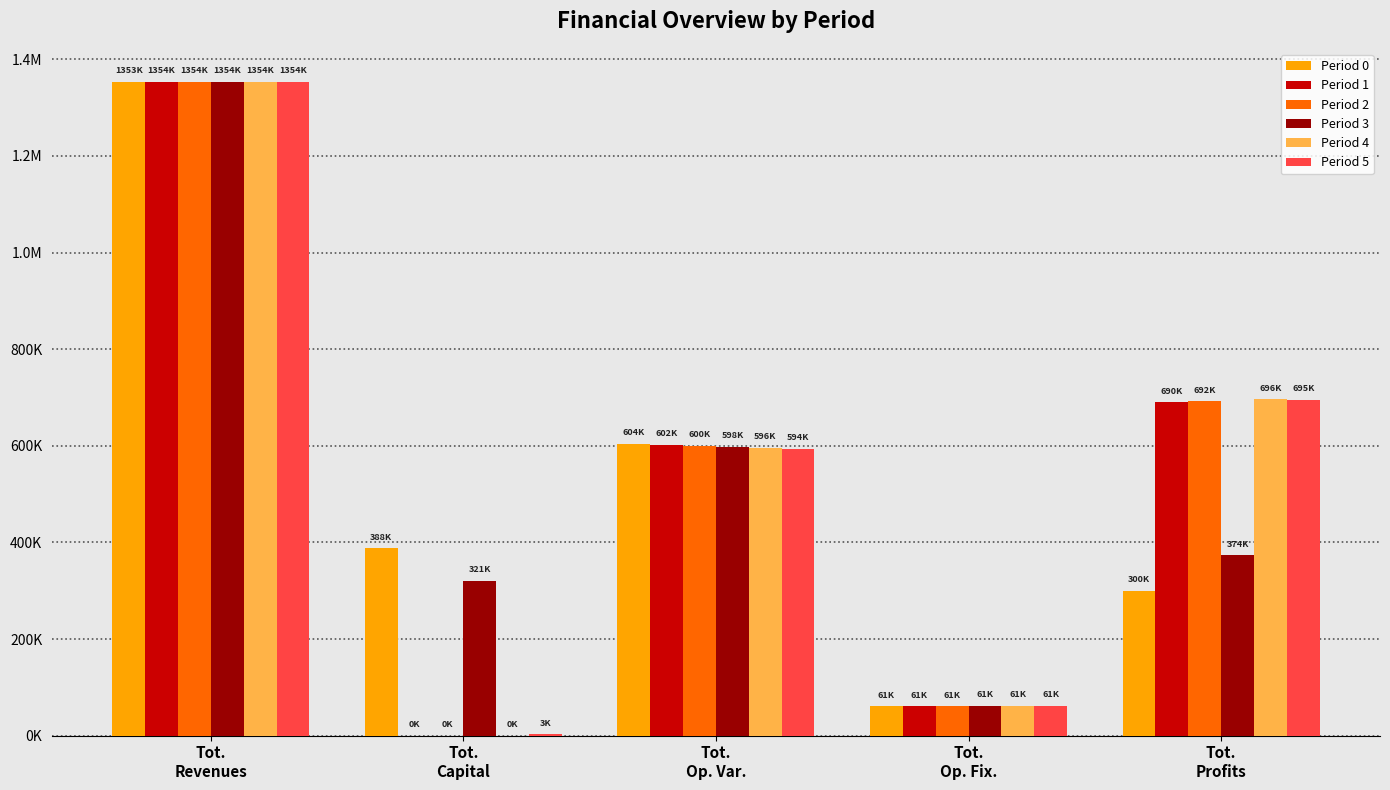

What position from the left is Tot.
Op. Fix.?

4